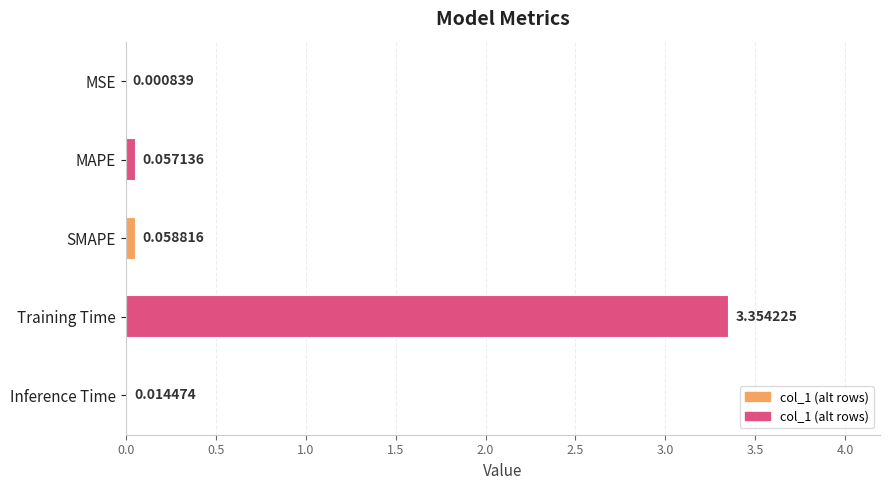

How many categories are shown in the chart?

5